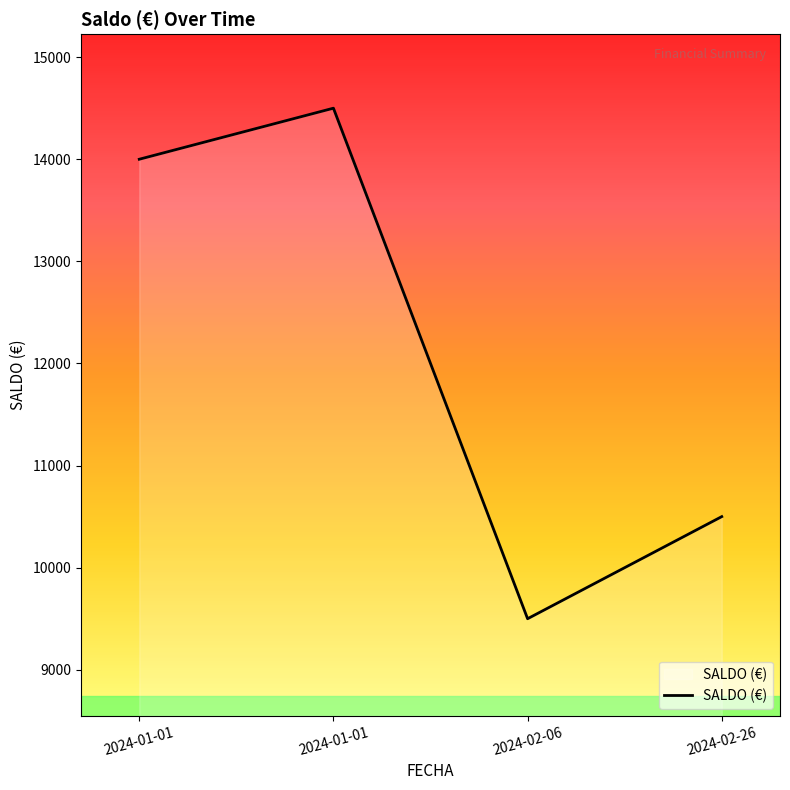

What is the sum of the values at 2024-02-26 and 2024-02-06?

20000